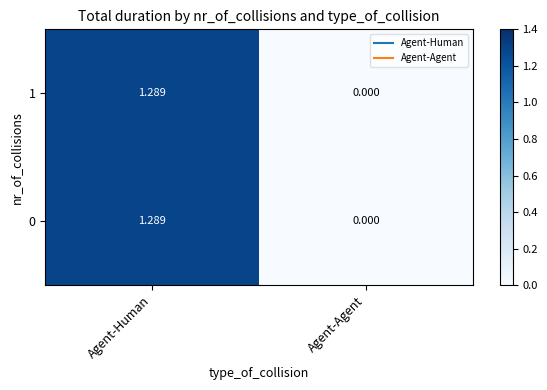

At which category is the sum across all series the highest?

Agent-Human